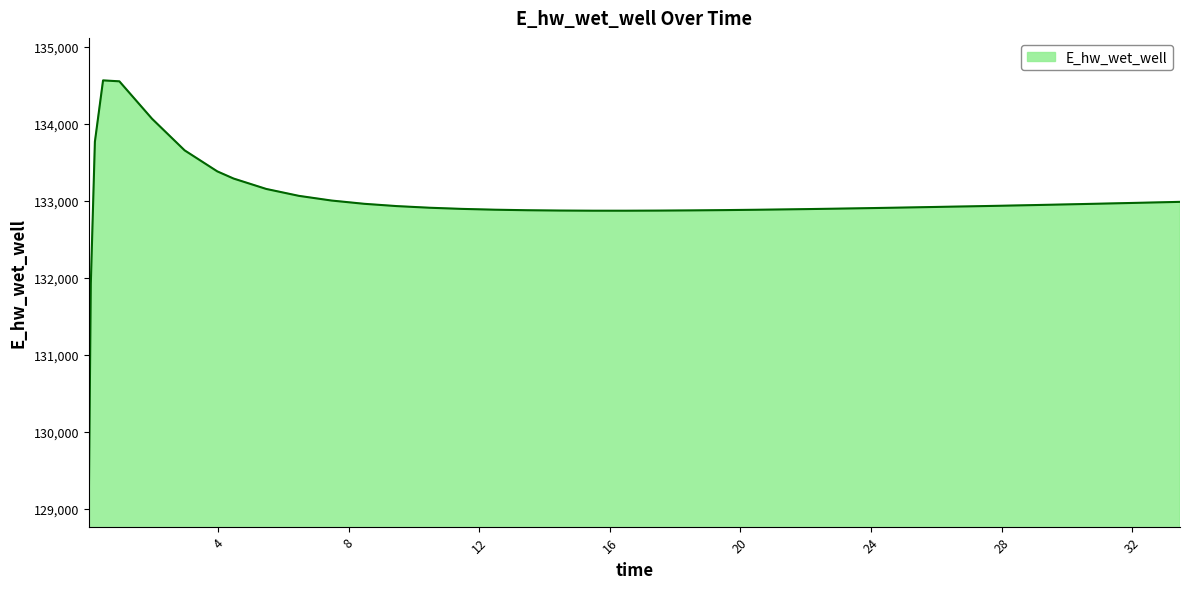

What is the greatest value displayed?

134562.6